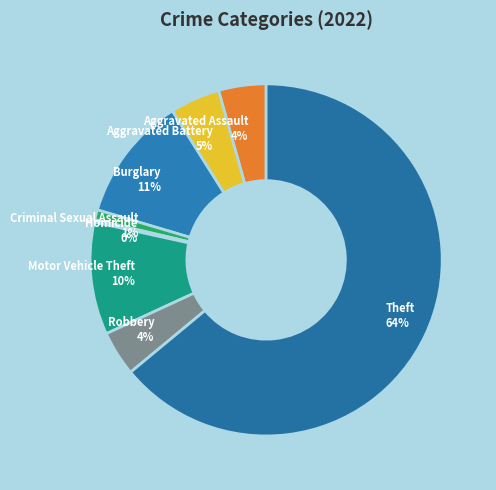

Is Theft the majority of the pie?

Yes